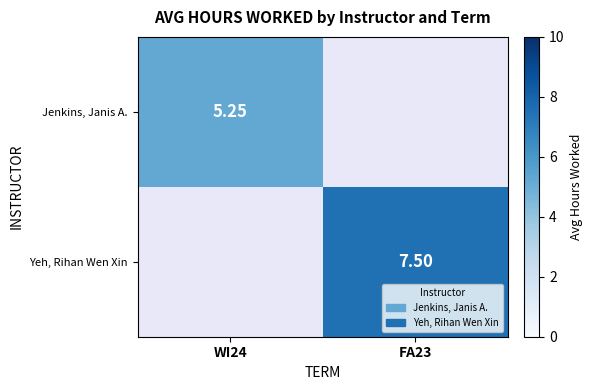

True or false: Jenkins, Janis A. has a value of 5.2 at WI24.

True